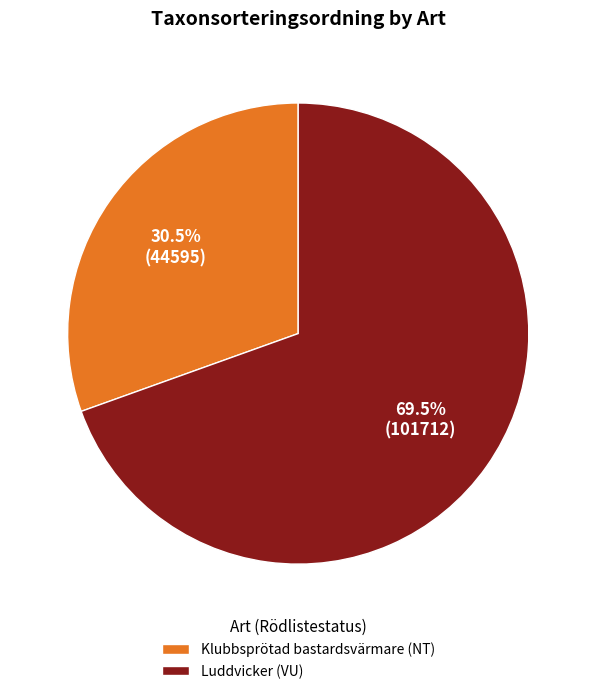

What portion of the pie excludes Luddvicker (VU)?

30.5%